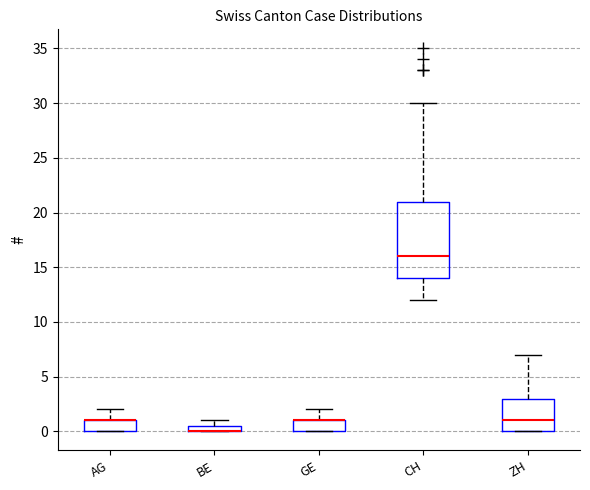

Which box is the tallest, from its lower edge to its upper edge?

CH